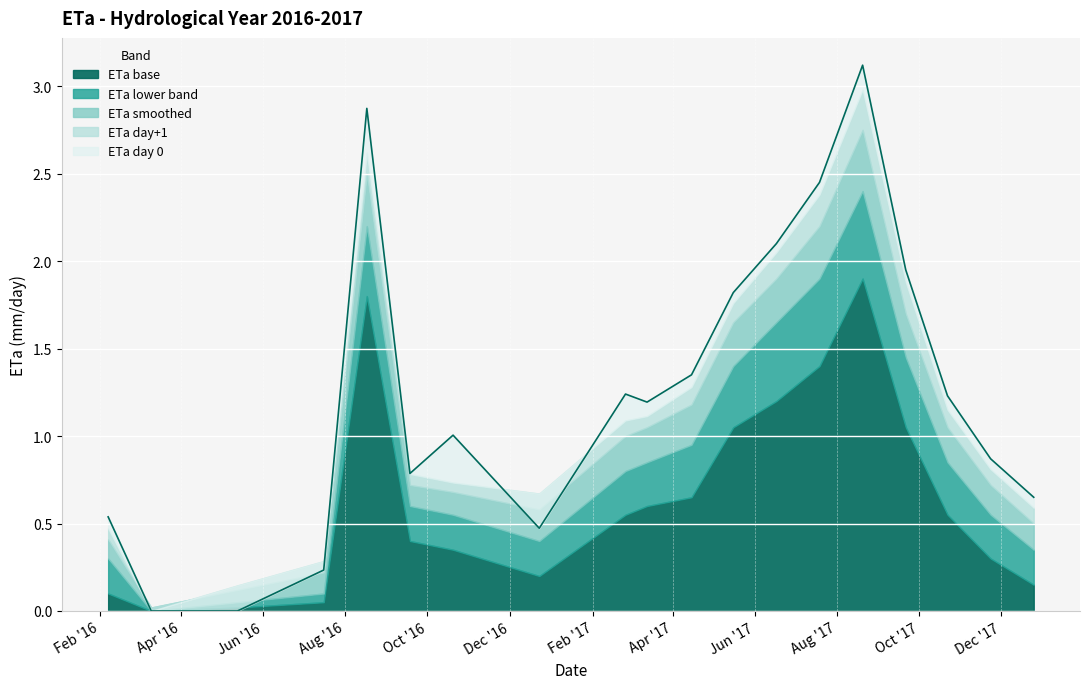

At which label does ETa_day1 reach its peak?

2017-08-20